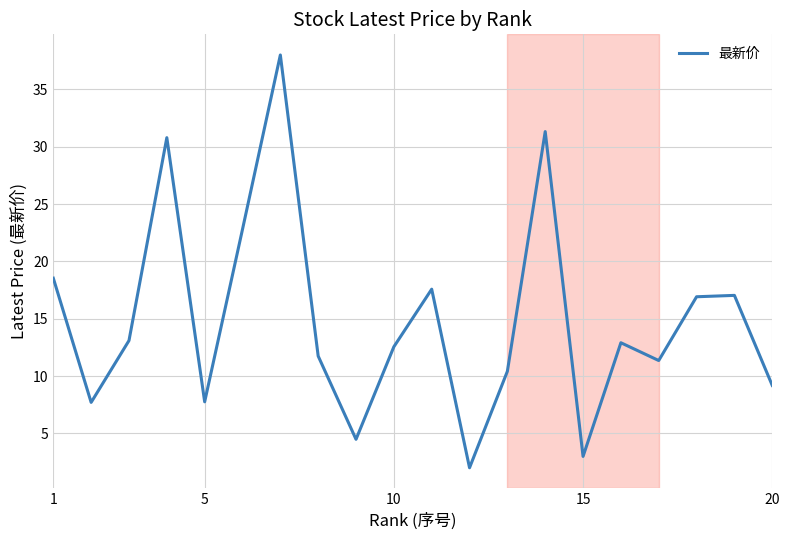

What is the greatest value displayed?

38.0